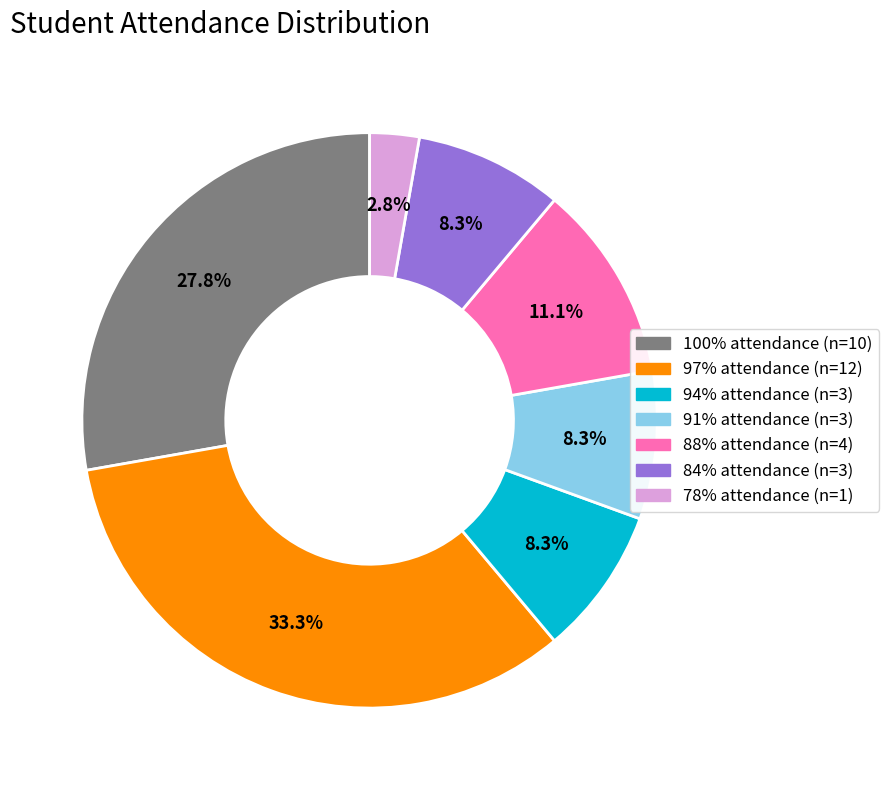

Is there a majority slice in this chart?

No